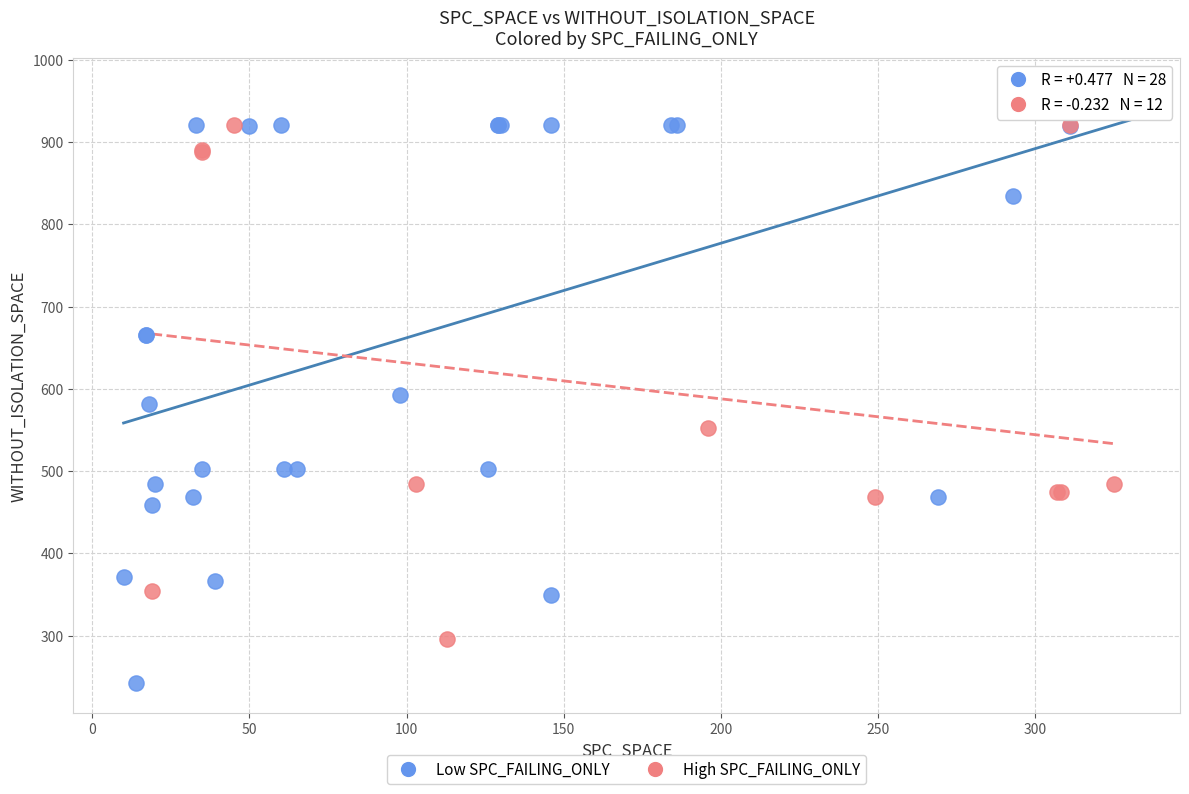

Which series contains the highest Y value?

Low SPC_FAILING_ONLY